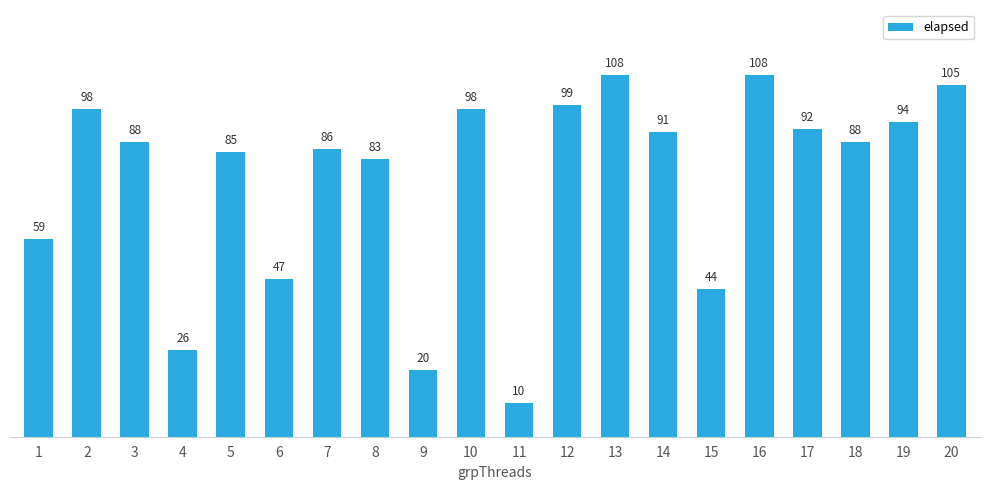

Reading left to right, list all the values displayed in this chart.

1=59	2=98	3=88	4=26	5=85	6=47	7=86	8=83	9=20	10=98	11=10	12=99	13=108	14=91	15=44	16=108	17=92	18=88	19=94	20=105